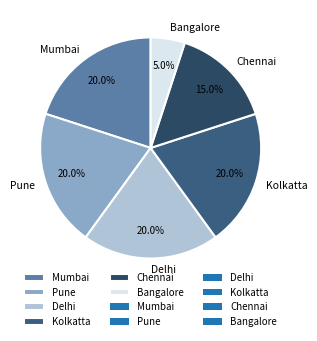

What percentage do Bangalore and Kolkatta together represent?

25.0%